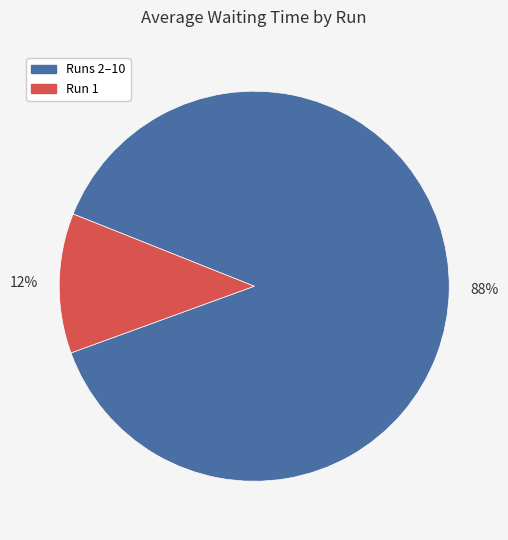

Is there any slice that represents more than half of the pie?

Yes